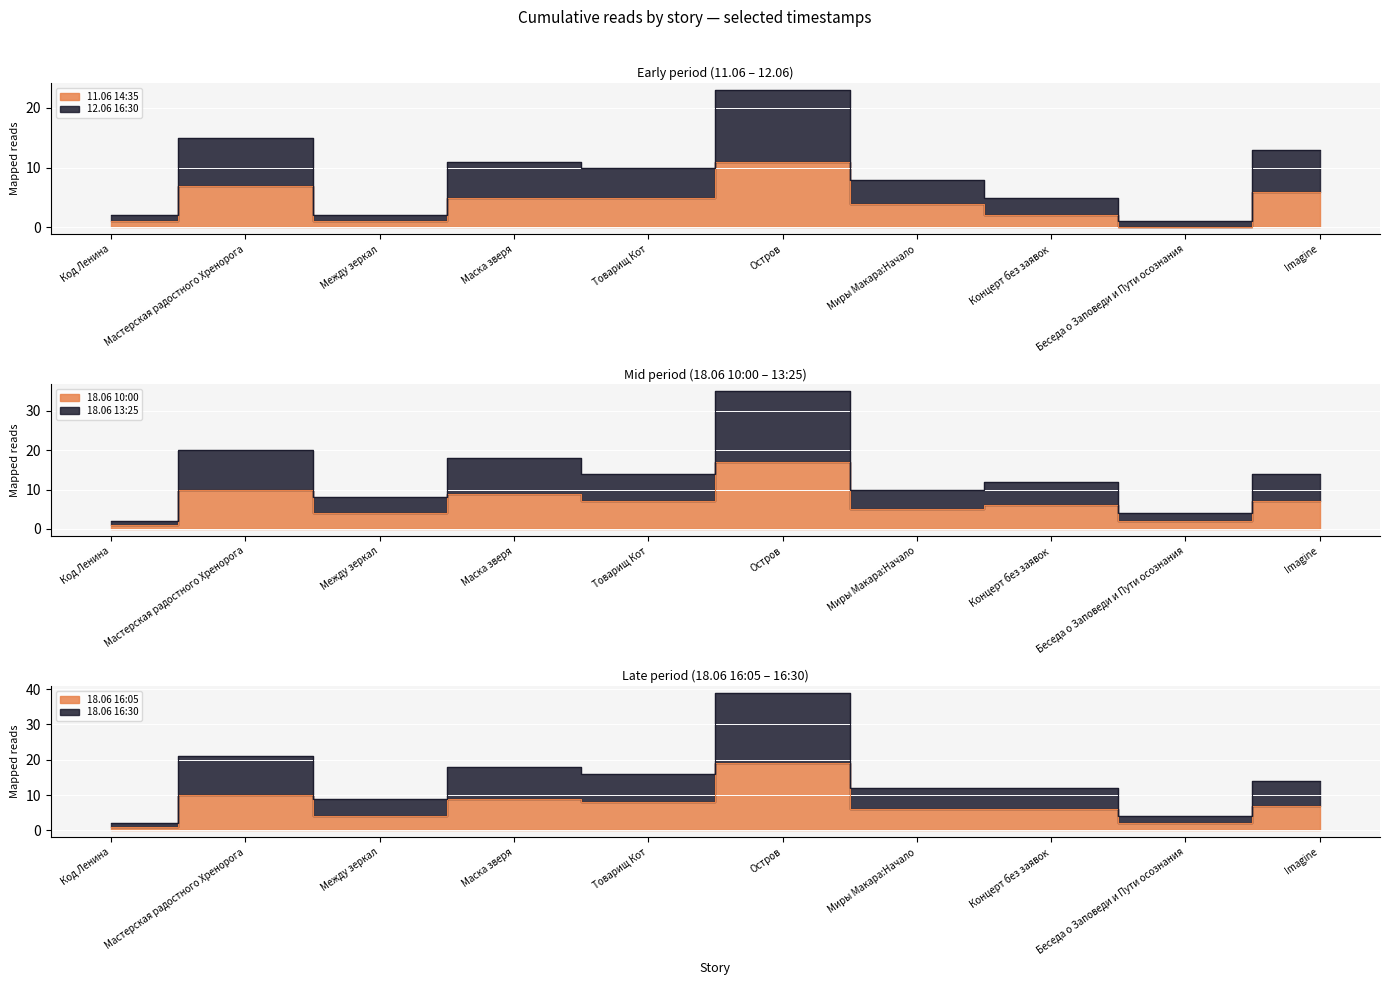

Reading left to right, what are all the values shown in this chart?

11.06 14:35: 1	7	1	5	5	11	4	2	0	6
12.06 16:30: 2	15	2	11	10	23	8	5	1	13
18.06 10:00: 1	10	4	9	7	17	5	6	2	7
18.06 13:25: 2	20	8	18	14	35	10	12	4	14
18.06 16:05: 1	10	4	9	8	19	6	6	2	7
18.06 16:30: 2	21	9	18	16	39	12	12	4	14